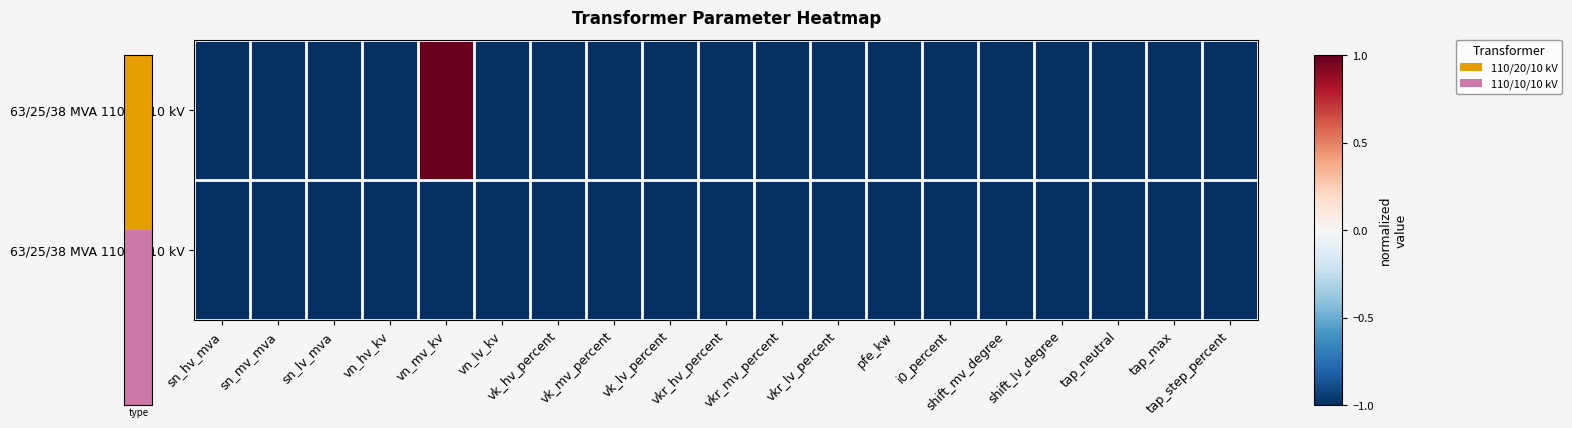

Between vkr_mv_percent and tap_neutral, which series saw the biggest shift?

63/25/38 MVA 110/20/10 kV